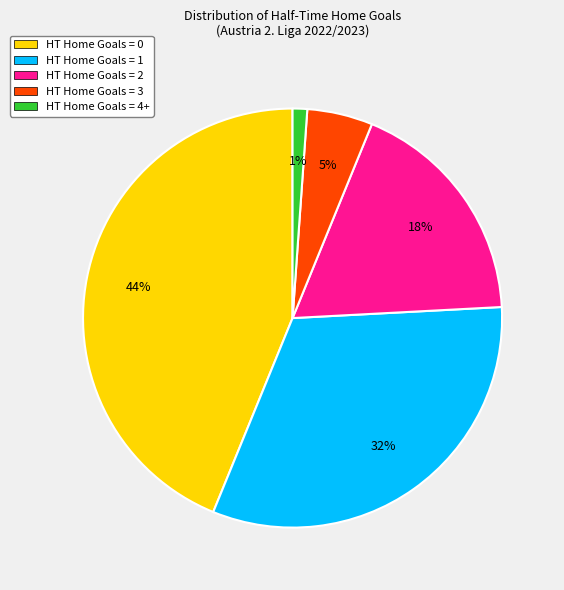

Is there a majority slice in this chart?

No